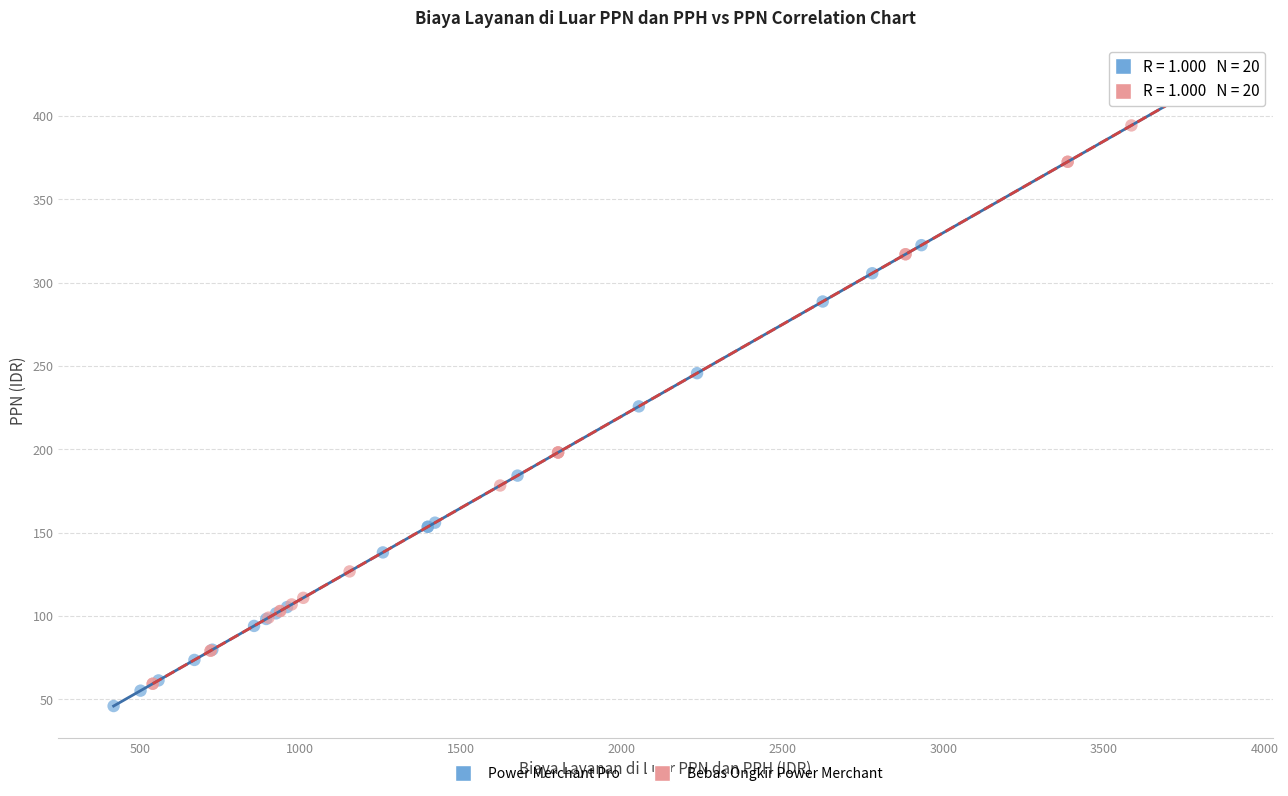

Which series has the largest Y range (max minus min)?

Power Merchant Pro